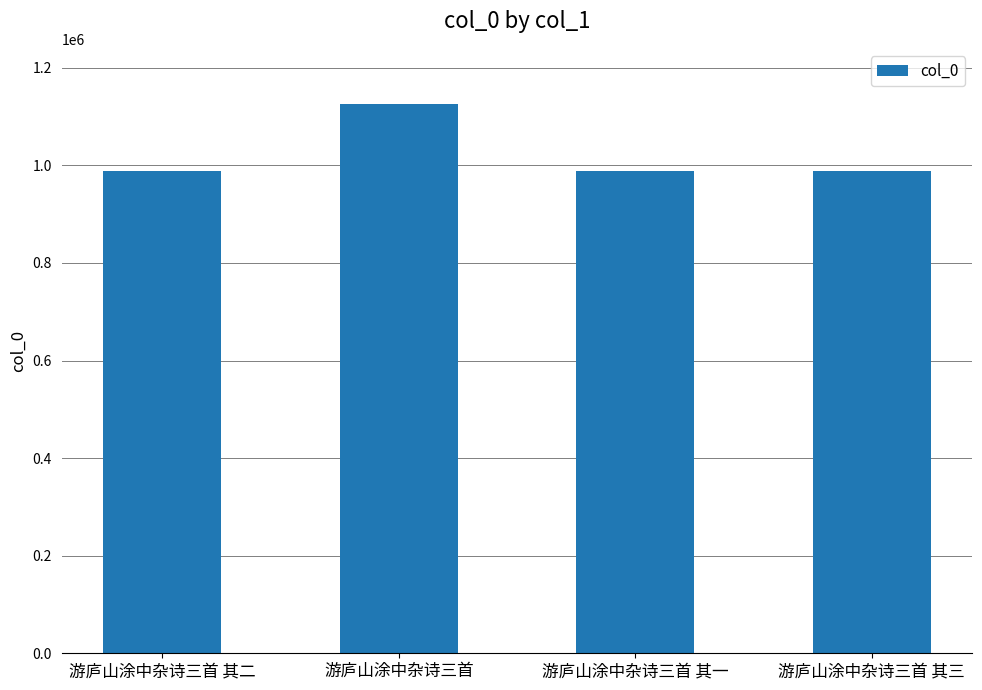

Which has a higher value, 游庐山涂中杂诗三首 or 游庐山涂中杂诗三首 其三?

游庐山涂中杂诗三首